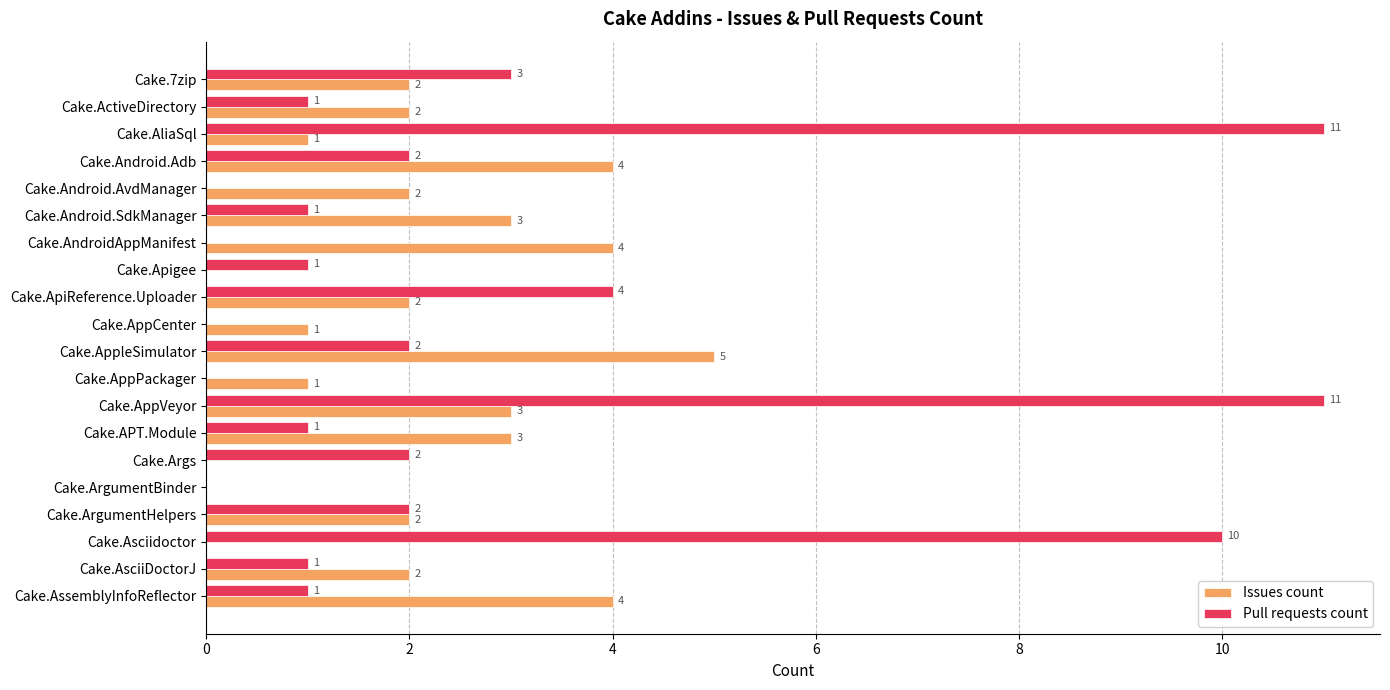

True or false: Pull requests count has a value of 8 at Cake.AndroidAppManifest.

False